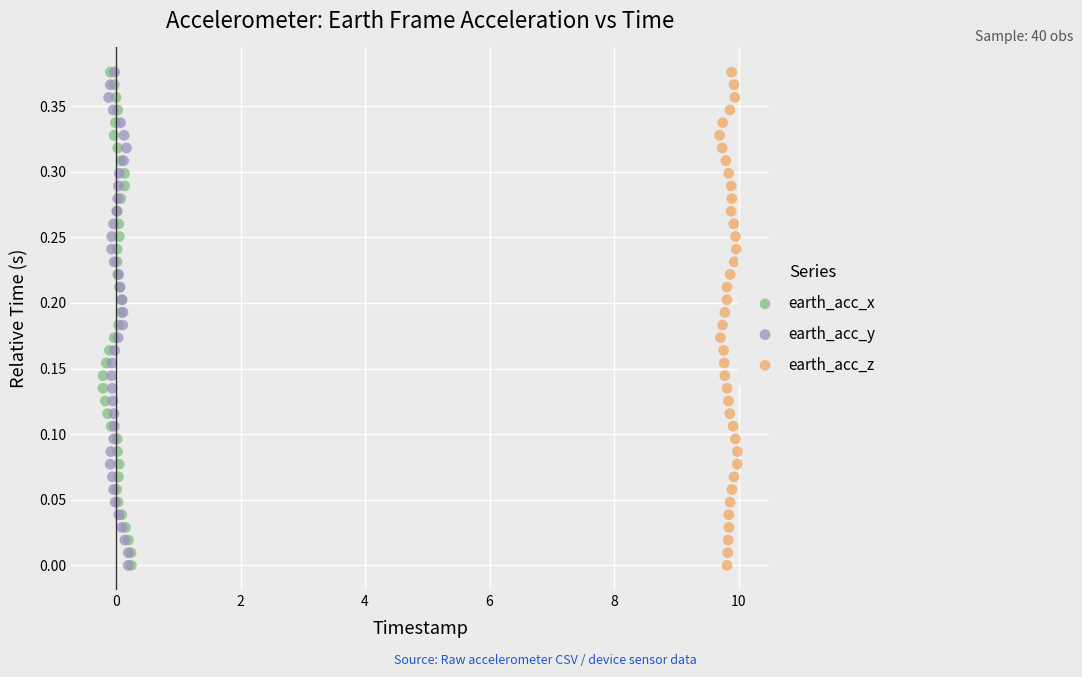

What are all the series names shown in the legend?

earth_acc_x, earth_acc_y, earth_acc_z